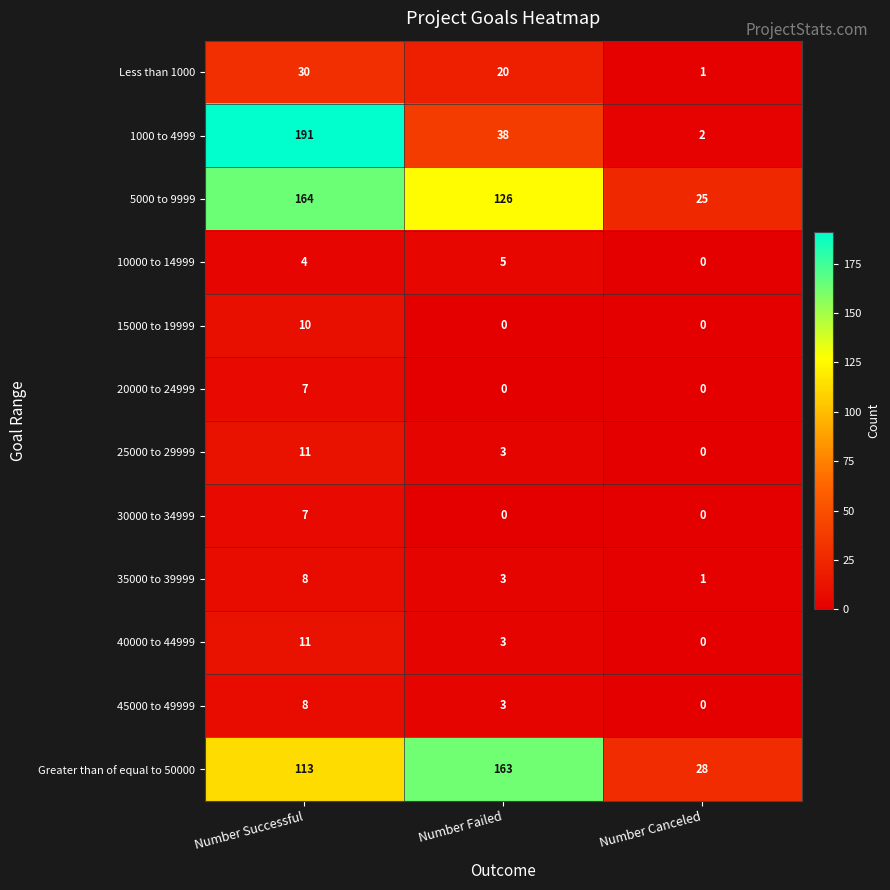

What is the maximum value shown in the chart?

191